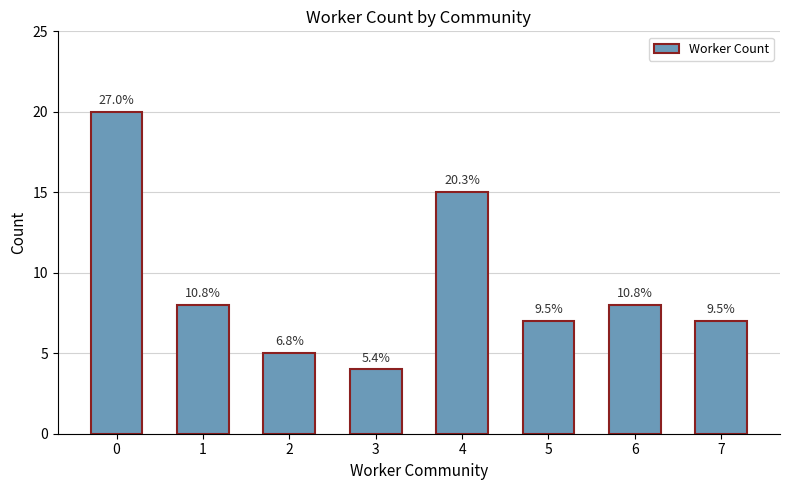

Are the bars horizontal?

No